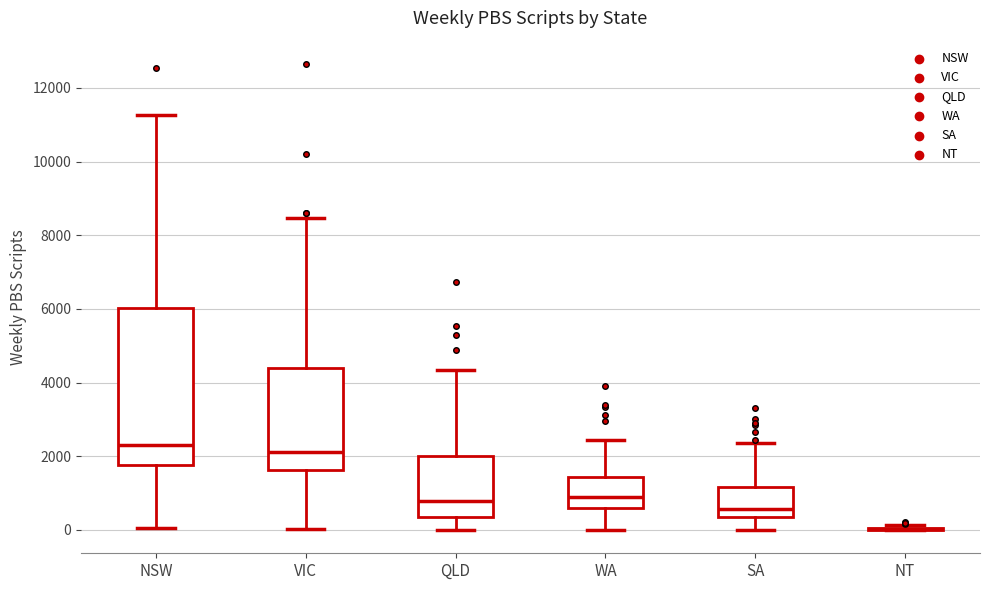

Where is the lower edge of the box for SA on the y-axis? The values are not printed on the chart, so give them approximately, as read against the axis.

400